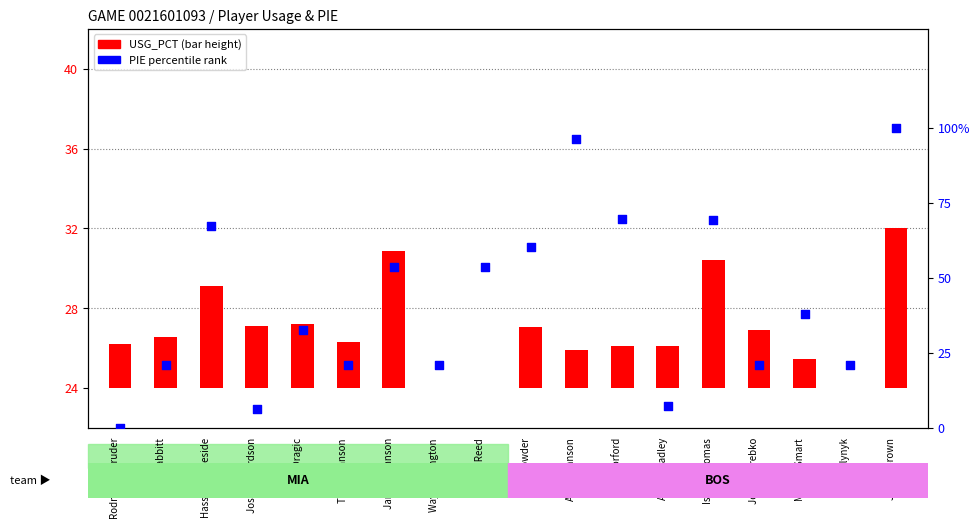

Which has a higher value, Luke Babbitt or Avery Bradley?

Luke Babbitt